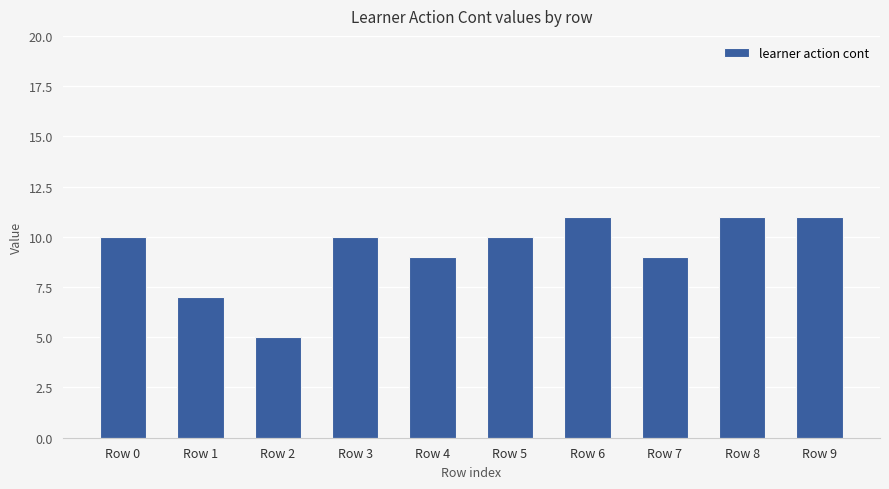

What value does the data have at Row 3?

10